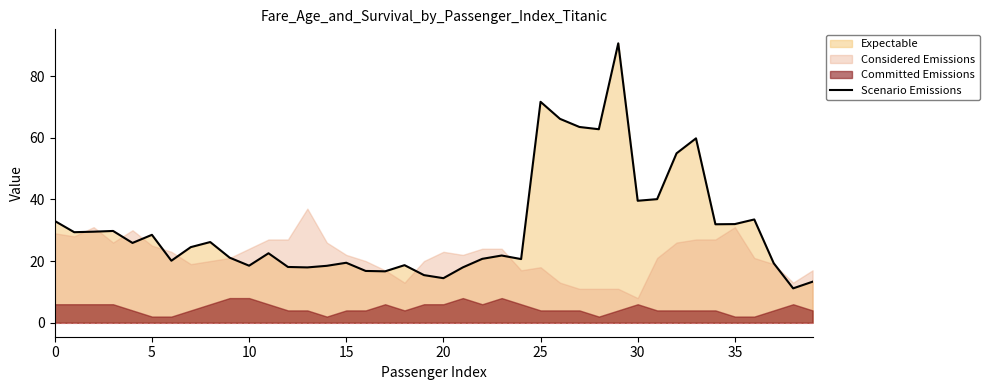

Approximately how many times larger is the value at 23 compared to 14?

1.2